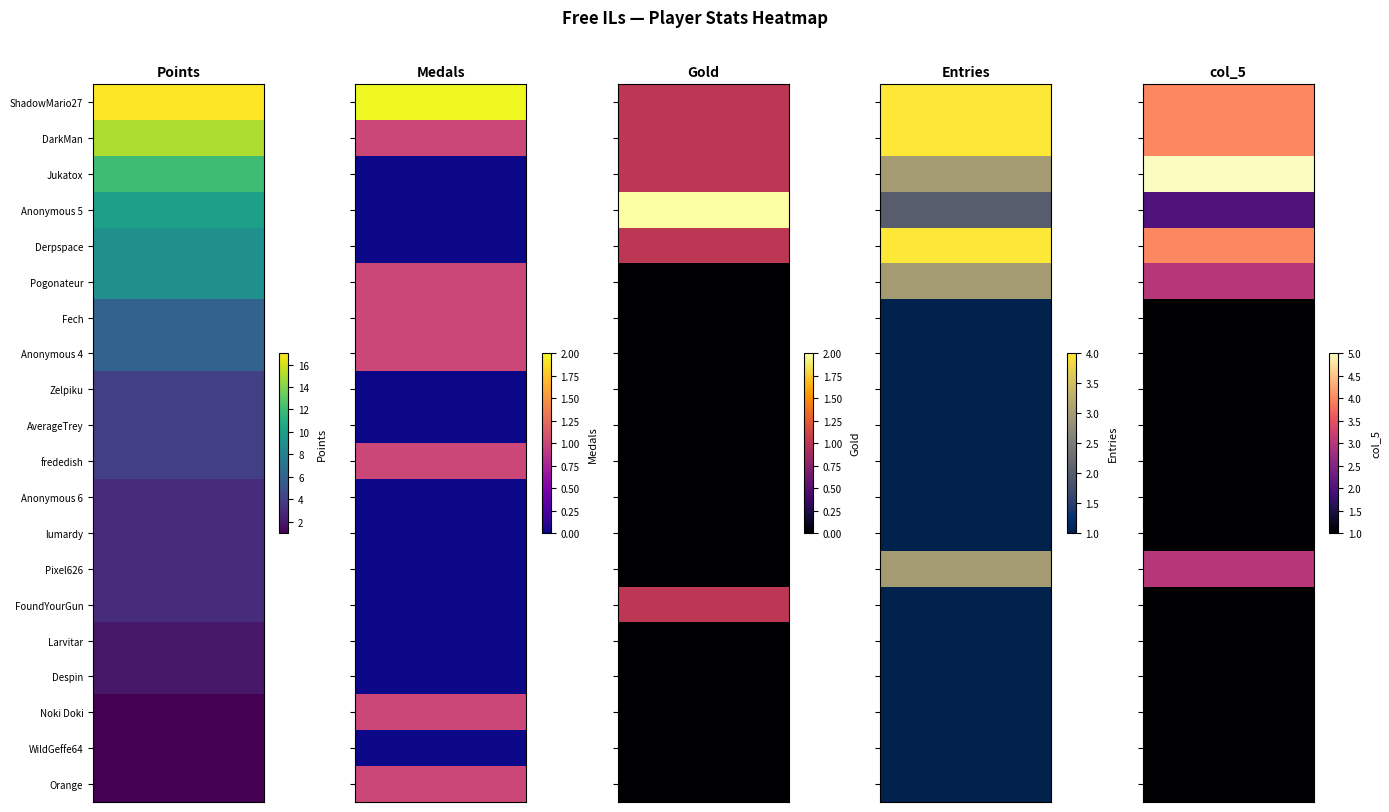

Count the AverageTrey values in the range 0 to 1.

4